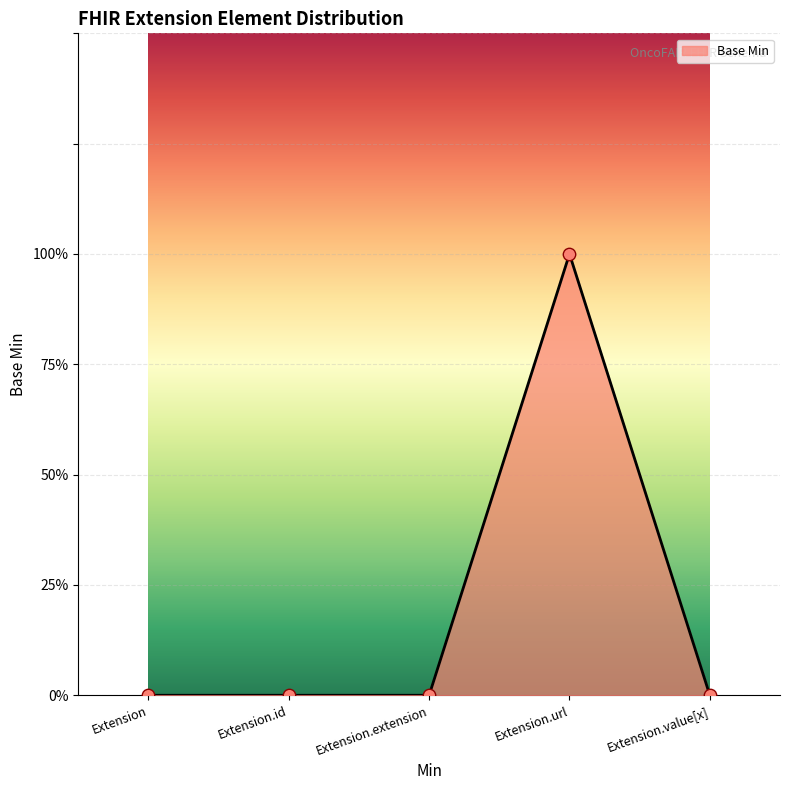

Which has a higher value, Extension.value[x] or Extension?

Extension.value[x]